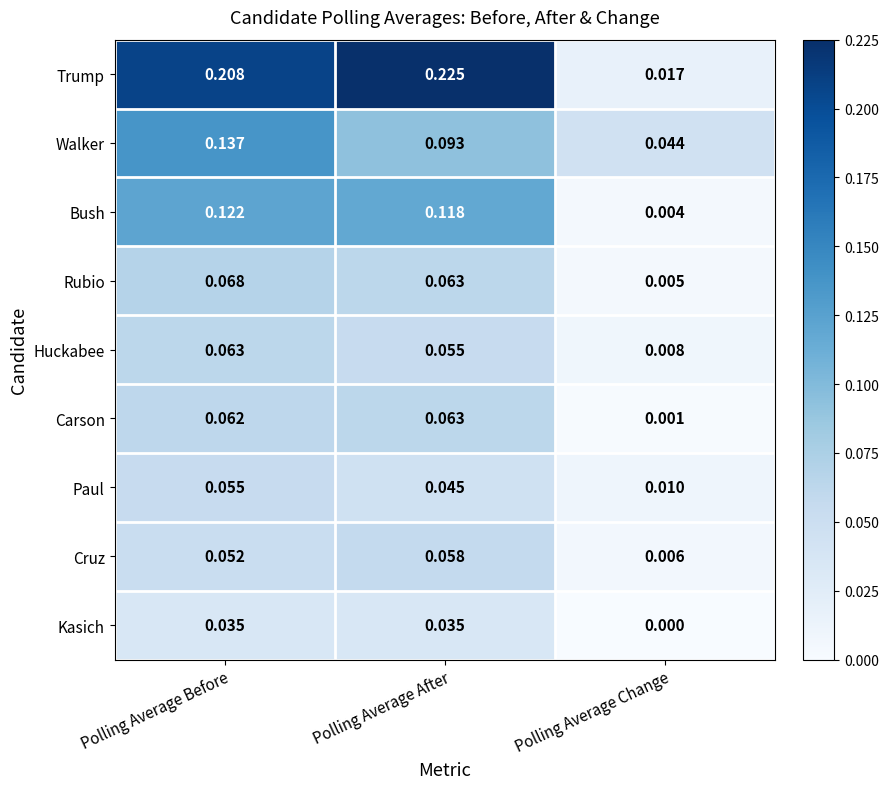

Which category has the lowest value across all series?

Polling Average Change